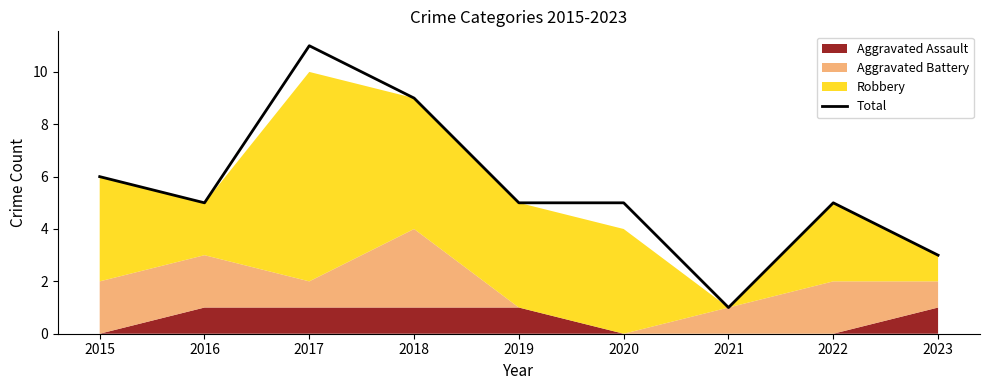

The chart shows a value of 5 at 2019. True or false?

True